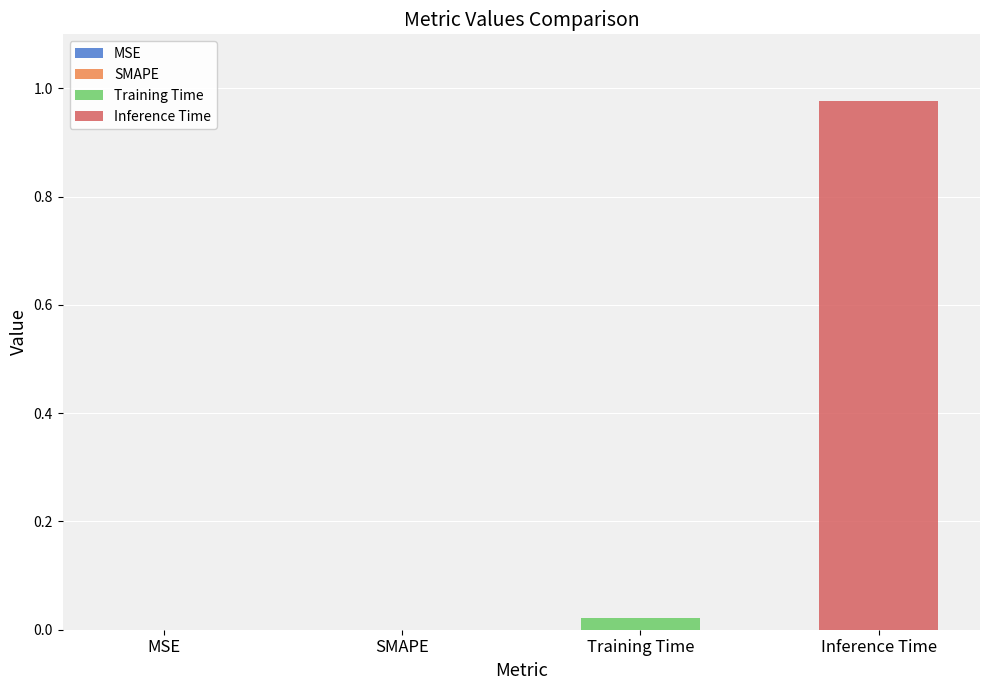

List the series in order of their overall mean, lowest first.

Training Time, Inference Time